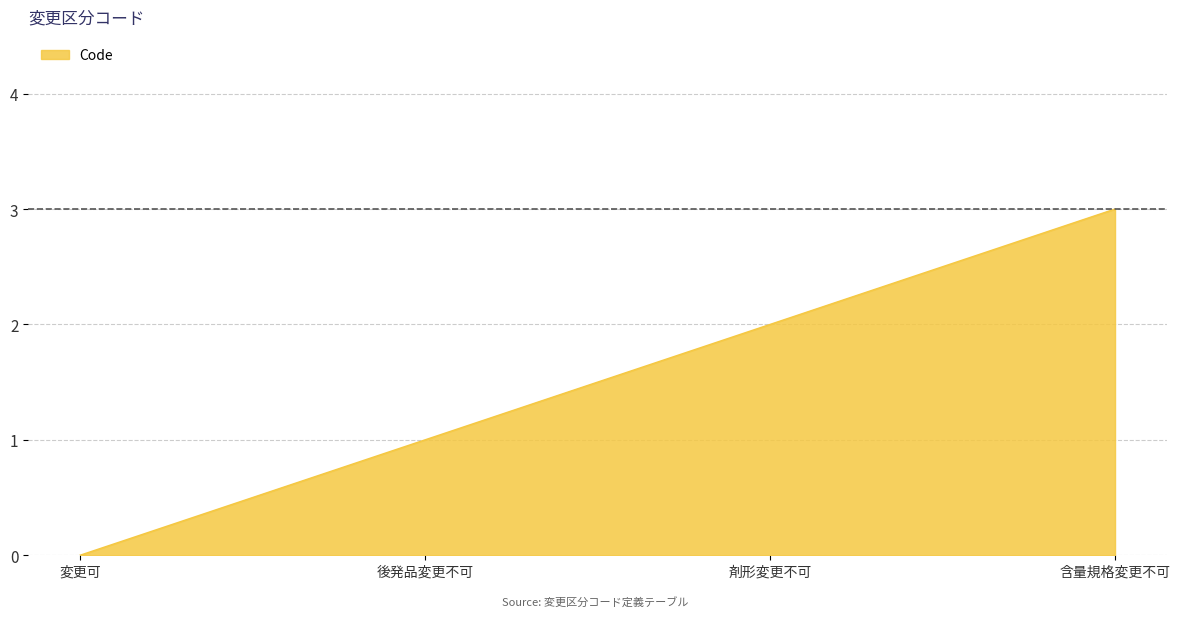

List the labels in order of value, smallest first.

変更可, 後発品変更不可, 剤形変更不可, 含量規格変更不可